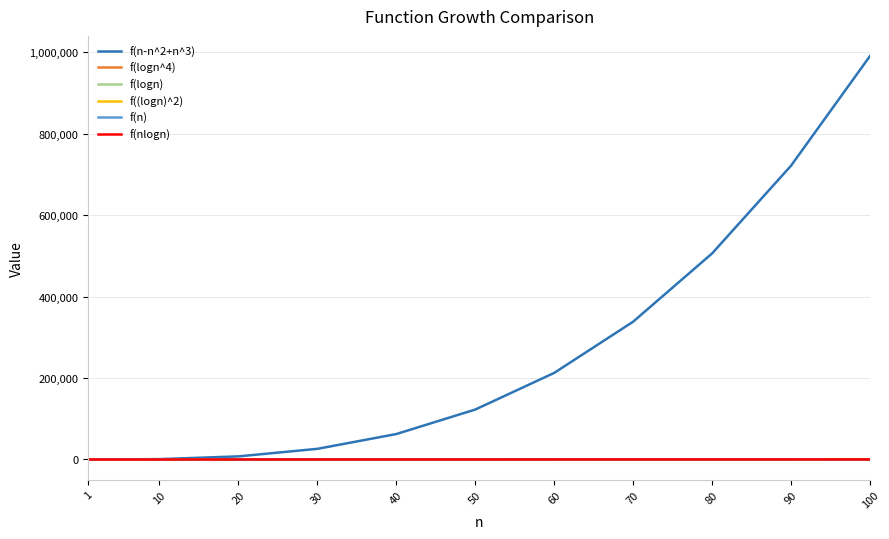

What is the highest value of the f(logn) series?

2.0